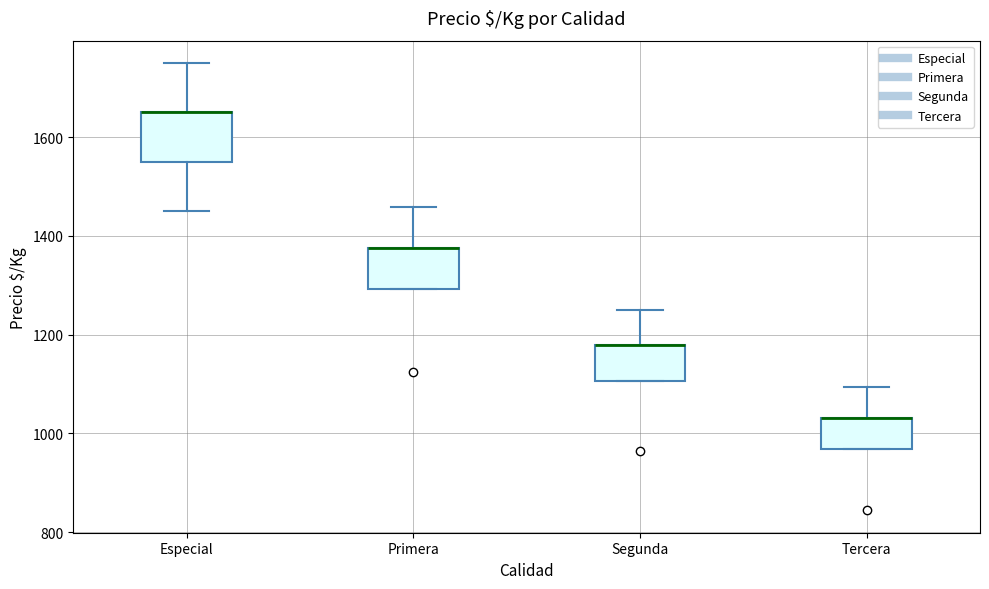

Reading left to right, transcribe this box plot: for each box, give where its median line is, the range the box spans, and where its two whiskers end, as read against the y-axis. The values are not printed on the chart, so give them approximately, as read against the axis.

Especial: median 1660 (drawn on the box's upper edge), box 1560 to 1660, whiskers 1460 to 1760
Primera: median 1380 (drawn on the box's upper edge), box 1300 to 1380, whiskers 1300 to 1460
Segunda: median 1180 (drawn on the box's upper edge), box 1100 to 1180, whiskers 1100 to 1260
Tercera: median 1040 (drawn on the box's upper edge), box 960 to 1040, whiskers 960 to 1100